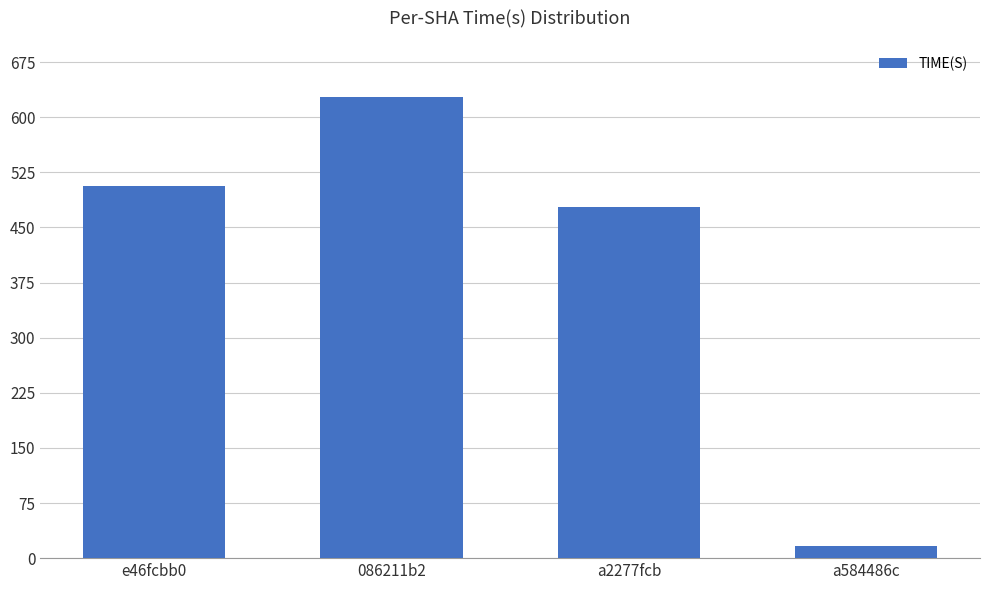

True or false: the data shows 754.9 at a2277fcb.

False